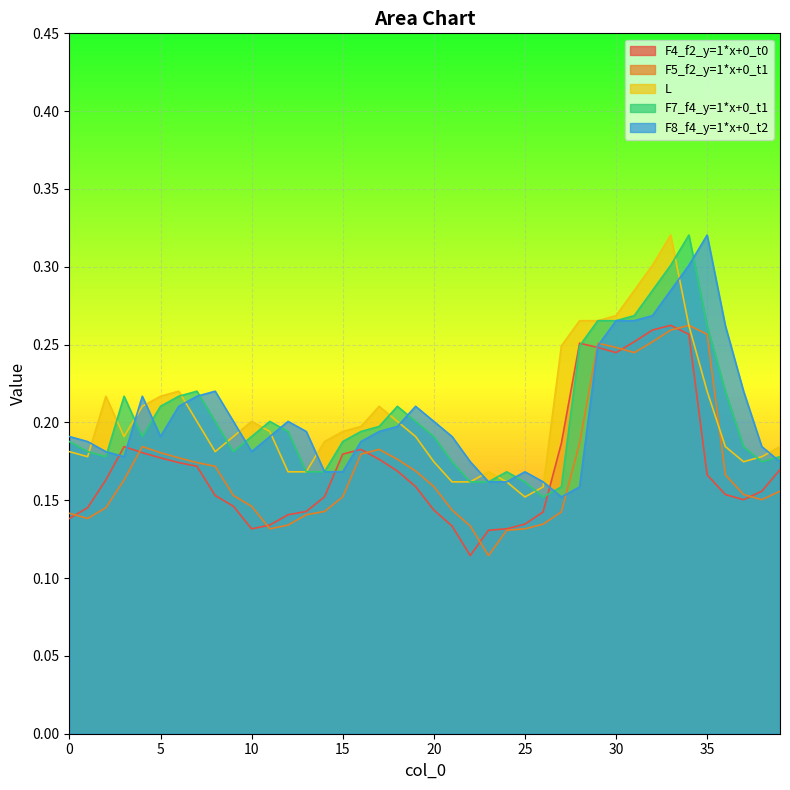

Read the F4_f2_y=1*x+0_t0 value at 24.

0.1